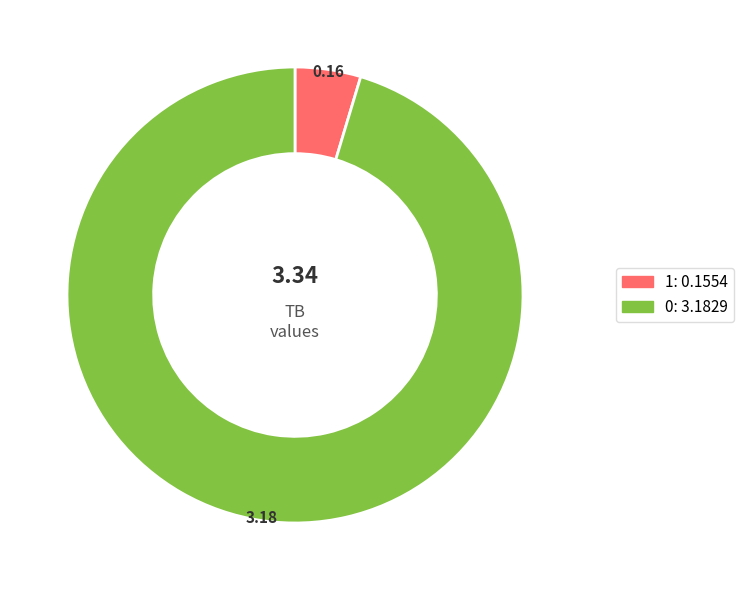

Do 1 and 0 together represent more than half of the pie?

Yes